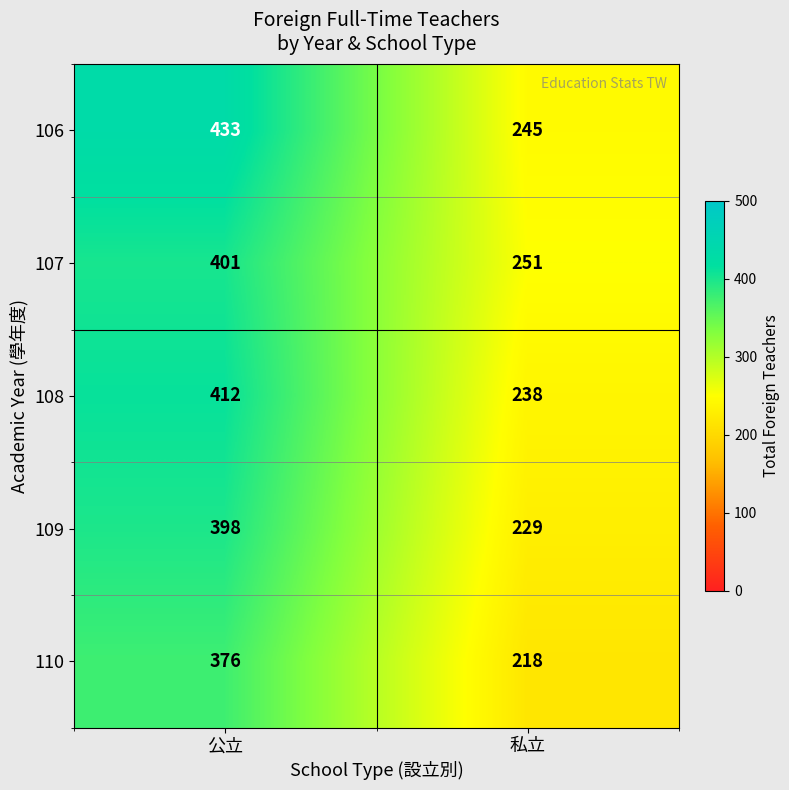

How many distinct data groups are displayed?

5